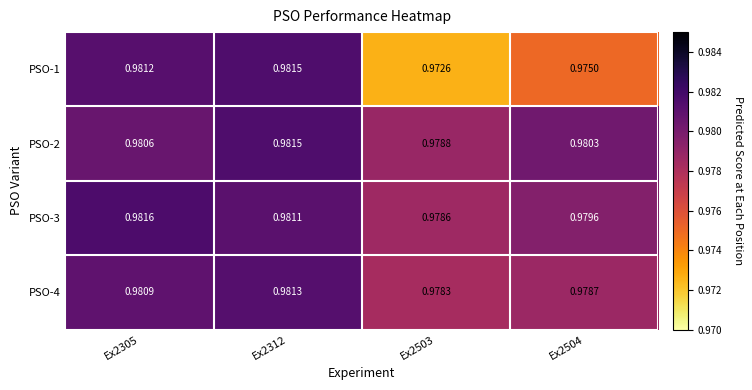

What is the total value across all series at Ex2305?

3.9